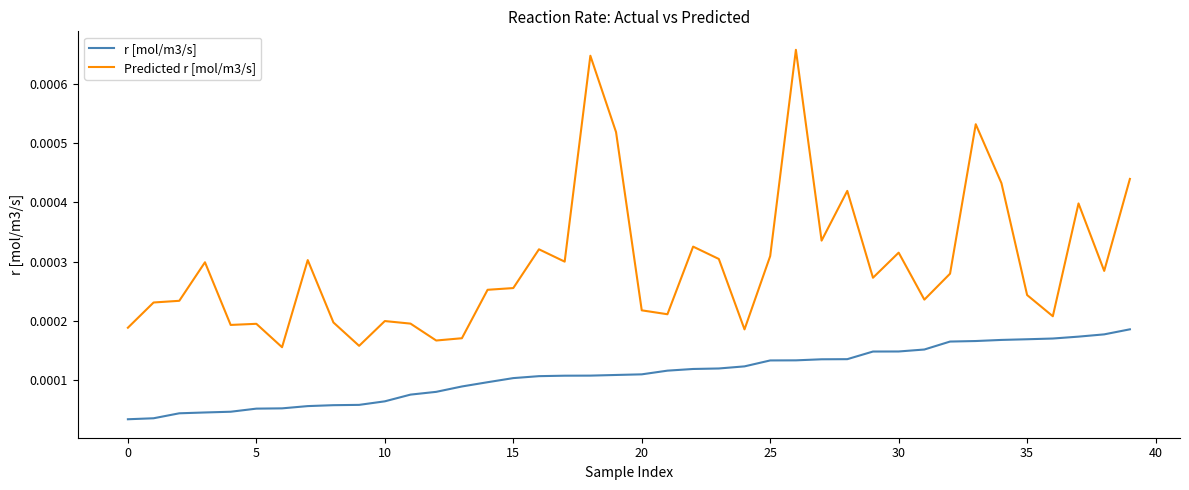

List the series in order of their peak value, lowest first.

r [mol/m3/s], Predicted r [mol/m3/s]